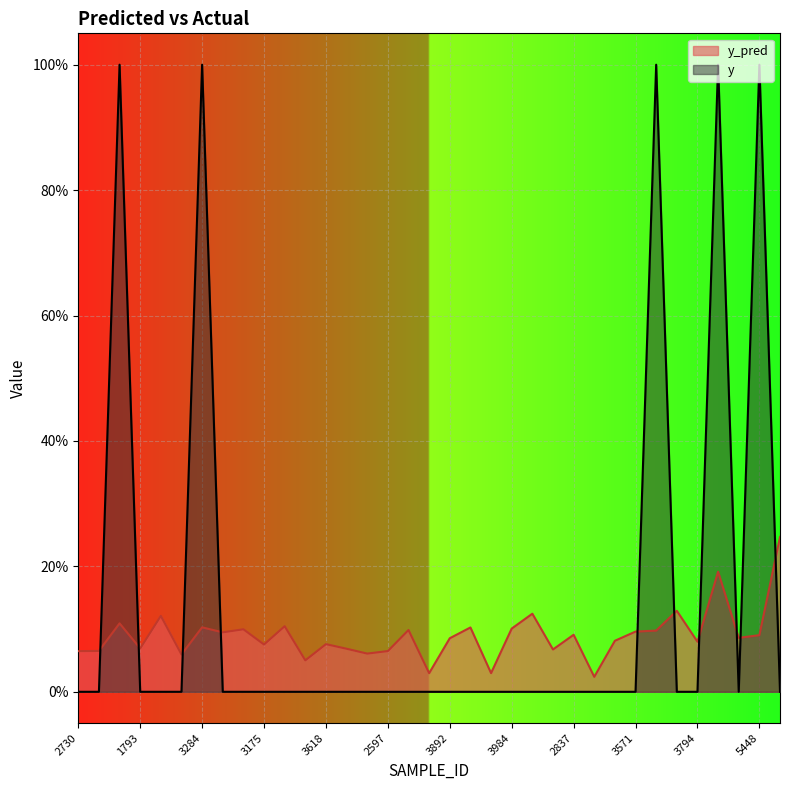

The value of y at 3892 is 0.0. True or false?

True